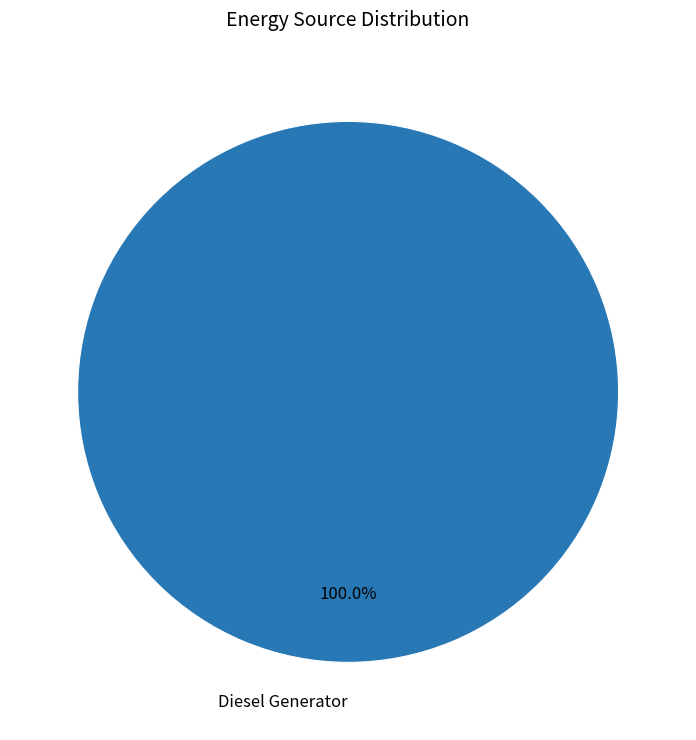

What is the majority slice?

Diesel Generator